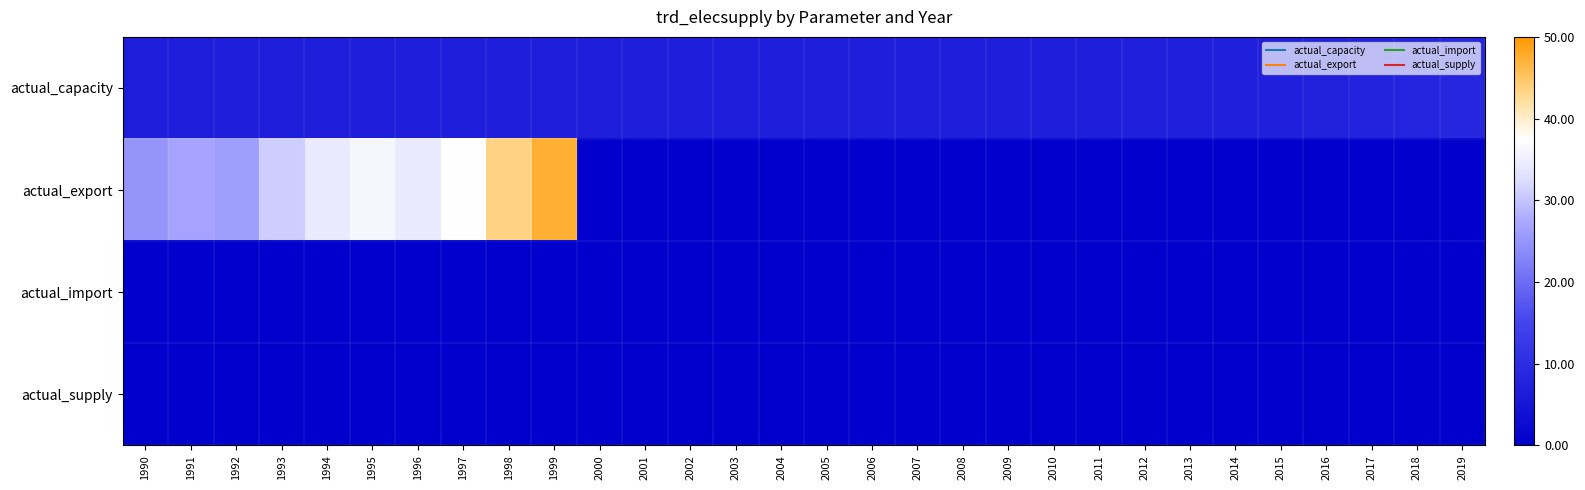

What is the greatest value displayed?

47.3